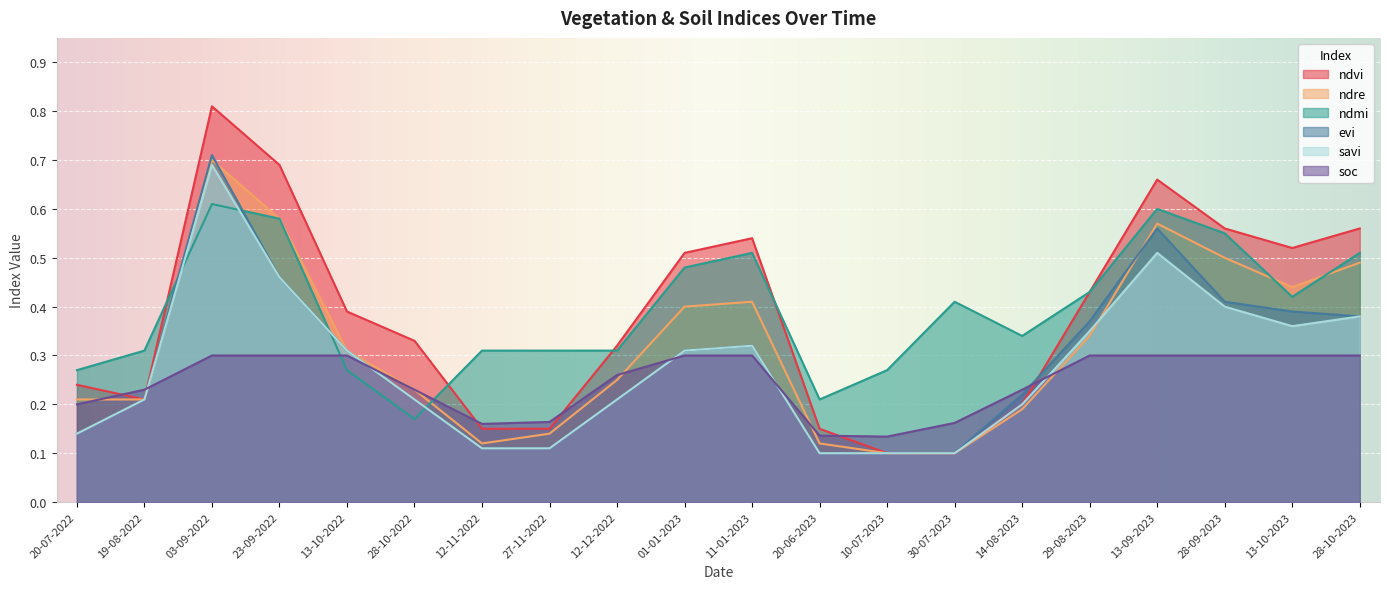

Does the chart display data point markers on the line(s)?

No